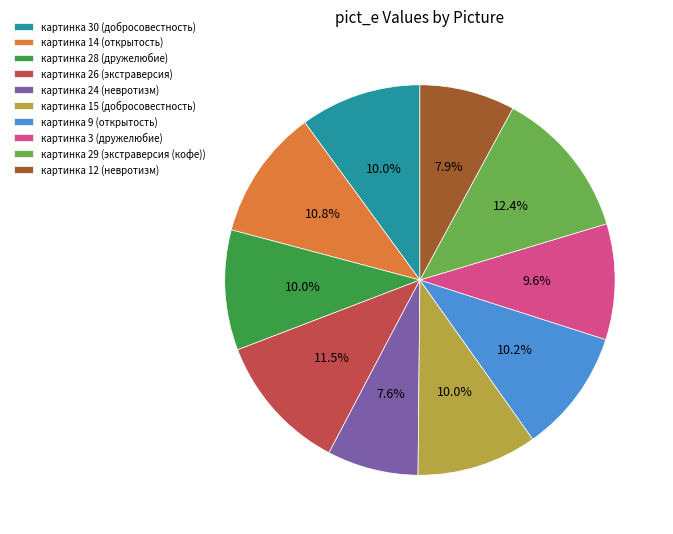

To the nearest percent, what portion does картинка 24 (невротизм) represent?

8%